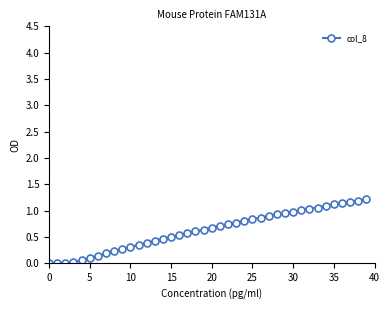

What is the difference between the maximum and minimum values?

1.2